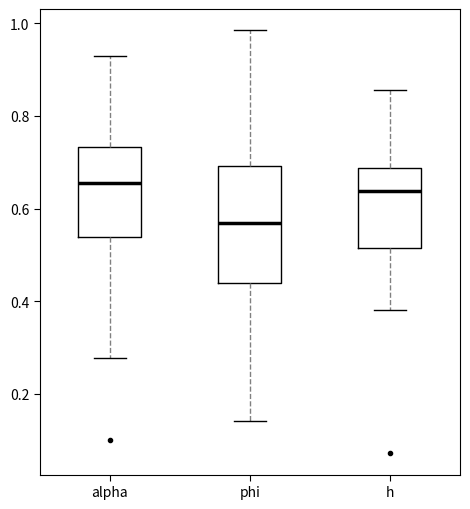

Where does the lower whisker of the box for alpha end on the y-axis? The values are not printed on the chart, so give them approximately, as read against the axis.

0.28